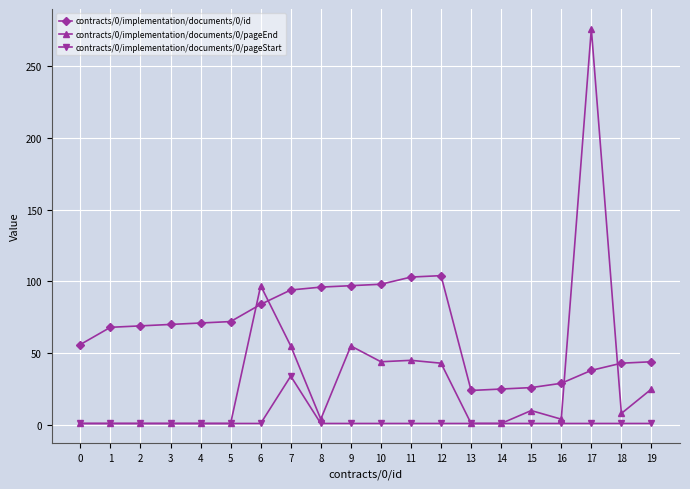

True or false: contracts/0/implementation/documents/0/pageStart and contracts/0/implementation/documents/0/id cross at least once.

False